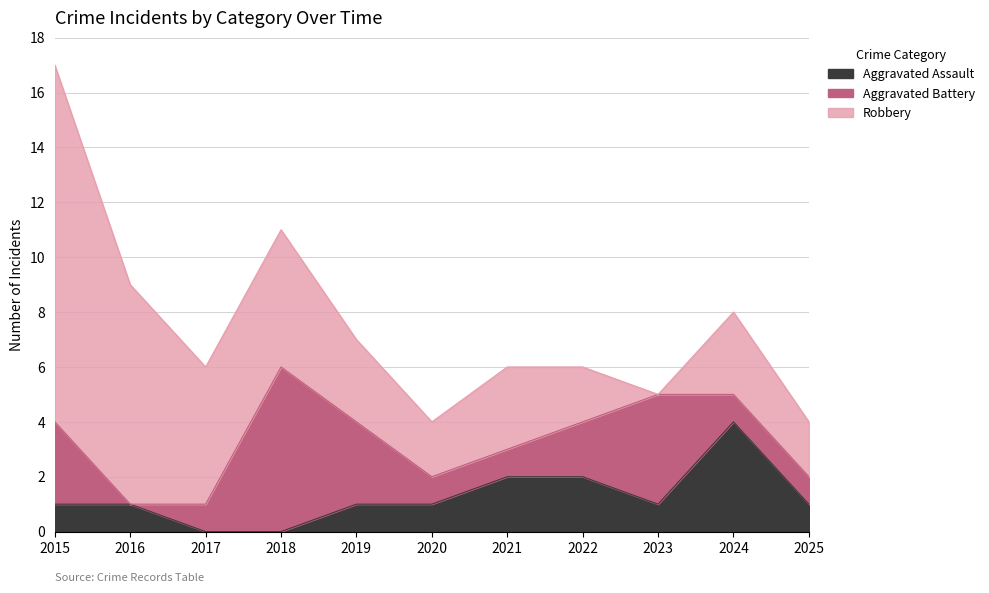

How many positive values does the Aggravated Assault series have?

9